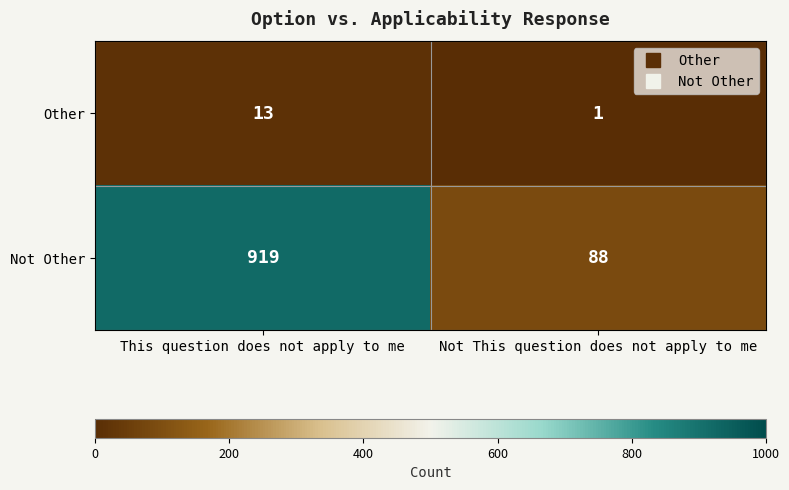

What is the difference between the maximum and minimum values in the Other series?

12